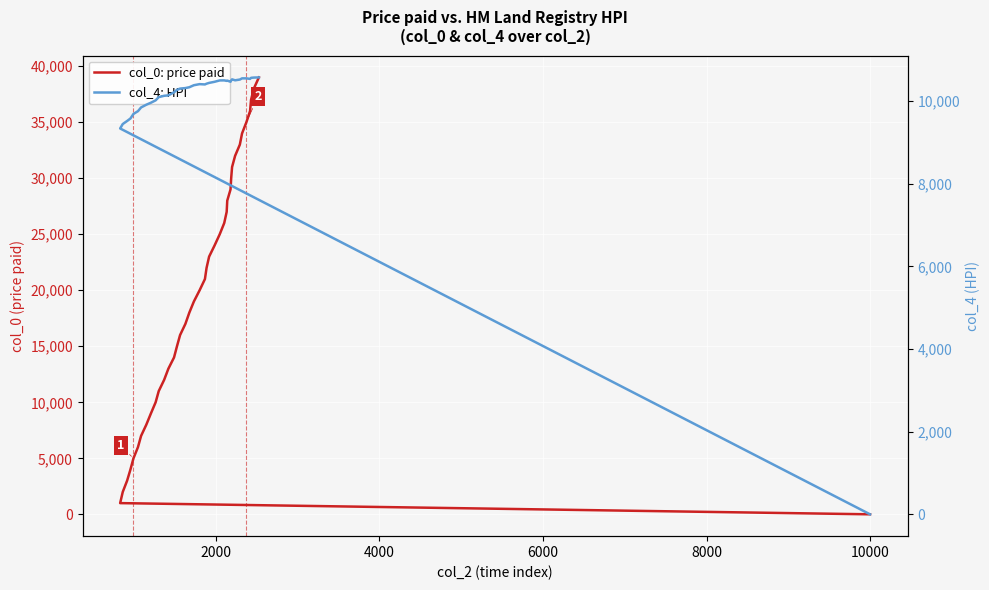

How many data points does each series have?

40